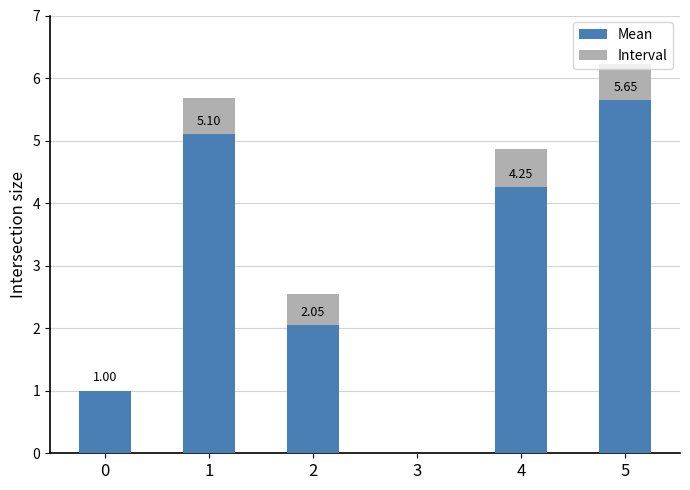

At which category is the sum across all series the highest?

5